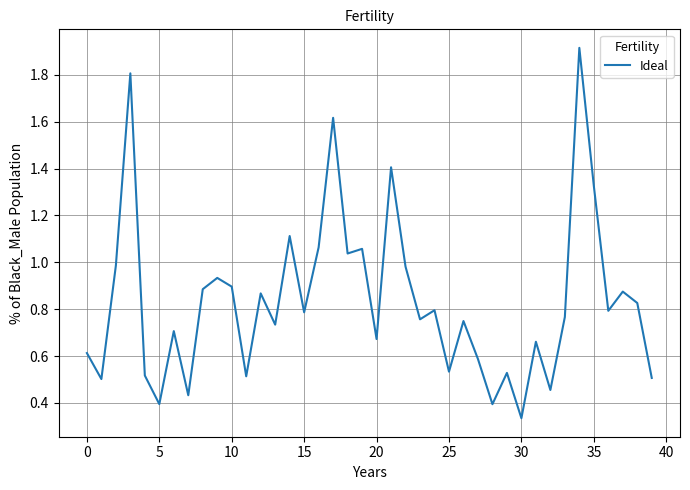

What is the maximum value shown in the chart?

1.9